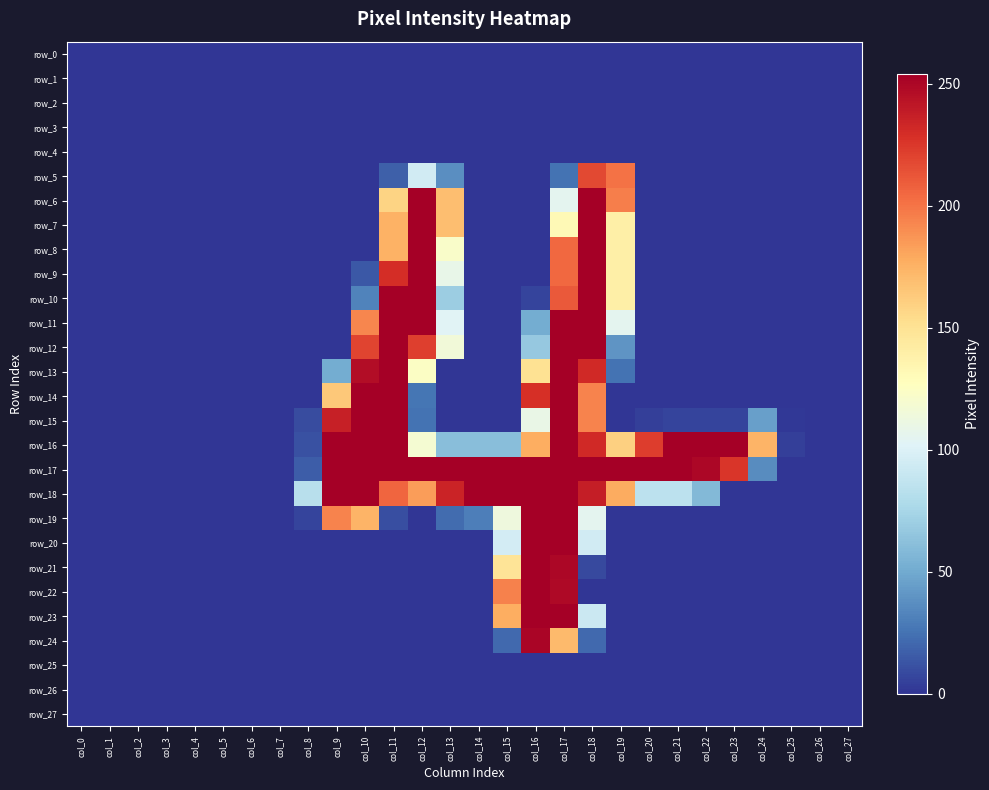

Reading right to left, transcribe all the data shown in this chart.

row_0: 0	0	0	0	0	0	0	0	0	0	0	0	0	0	0	0	0	0	0	0	0	0	0	0	0	0	0	0
row_1: 0	0	0	0	0	0	0	0	0	0	0	0	0	0	0	0	0	0	0	0	0	0	0	0	0	0	0	0
row_2: 0	0	0	0	0	0	0	0	0	0	0	0	0	0	0	0	0	0	0	0	0	0	0	0	0	0	0	0
row_3: 0	0	0	0	0	0	0	0	0	0	0	0	0	0	0	0	0	0	0	0	0	0	0	0	0	0	0	0
row_4: 0	0	0	0	0	0	0	0	0	0	0	0	0	0	0	0	0	0	0	0	0	0	0	0	0	0	0	0
row_5: 0	0	0	0	0	0	0	0	201	218	25	0	0	0	37	95	17	0	0	0	0	0	0	0	0	0	0	0
row_6: 0	0	0	0	0	0	0	0	196	254	106	0	0	0	169	254	158	0	0	0	0	0	0	0	0	0	0	0
row_7: 0	0	0	0	0	0	0	0	139	254	131	0	0	0	169	254	175	0	0	0	0	0	0	0	0	0	0	0
row_8: 0	0	0	0	0	0	0	0	139	254	205	0	0	0	123	254	175	0	0	0	0	0	0	0	0	0	0	0
row_9: 0	0	0	0	0	0	0	0	139	254	205	0	0	0	109	254	230	14	0	0	0	0	0	0	0	0	0	0
row_10: 0	0	0	0	0	0	0	0	139	254	211	6	0	0	70	254	254	32	0	0	0	0	0	0	0	0	0	0
row_11: 0	0	0	0	0	0	0	0	106	254	254	51	0	0	103	254	254	193	0	0	0	0	0	0	0	0	0	0
row_12: 0	0	0	0	0	0	0	0	40	254	254	67	0	0	116	222	254	220	0	0	0	0	0	0	0	0	0	0
row_13: 0	0	0	0	0	0	0	0	25	232	254	150	0	0	0	125	254	247	51	0	0	0	0	0	0	0	0	0
row_14: 0	0	0	0	0	0	0	0	0	194	254	229	0	0	0	26	254	254	164	0	0	0	0	0	0	0	0	0
row_15: 0	0	1	45	6	6	6	4	0	194	254	110	0	0	0	25	254	254	237	9	0	0	0	0	0	0	0	0
row_16: 0	0	4	174	254	254	254	223	160	232	254	177	61	61	61	119	254	254	254	11	0	0	0	0	0	0	0	0
row_17: 0	0	0	36	226	250	254	254	254	254	254	254	254	254	254	254	254	254	254	16	0	0	0	0	0	0	0	0
row_18: 0	0	0	0	0	58	85	85	178	238	254	254	254	254	235	184	206	254	254	83	0	0	0	0	0	0	0	0
row_19: 0	0	0	0	0	0	0	0	0	106	254	254	114	30	22	0	10	174	194	6	0	0	0	0	0	0	0	0
row_20: 0	0	0	0	0	0	0	0	0	95	254	254	96	0	0	0	0	0	0	0	0	0	0	0	0	0	0	0
row_21: 0	0	0	0	0	0	0	0	0	8	250	254	148	0	0	0	0	0	0	0	0	0	0	0	0	0	0	0
row_22: 0	0	0	0	0	0	0	0	0	0	249	254	195	0	0	0	0	0	0	0	0	0	0	0	0	0	0	0
row_23: 0	0	0	0	0	0	0	0	0	92	254	254	177	0	0	0	0	0	0	0	0	0	0	0	0	0	0	0
row_24: 0	0	0	0	0	0	0	0	0	21	171	251	21	0	0	0	0	0	0	0	0	0	0	0	0	0	0	0
row_25: 0	0	0	0	0	0	0	0	0	0	0	0	0	0	0	0	0	0	0	0	0	0	0	0	0	0	0	0
row_26: 0	0	0	0	0	0	0	0	0	0	0	0	0	0	0	0	0	0	0	0	0	0	0	0	0	0	0	0
row_27: 0	0	0	0	0	0	0	0	0	0	0	0	0	0	0	0	0	0	0	0	0	0	0	0	0	0	0	0